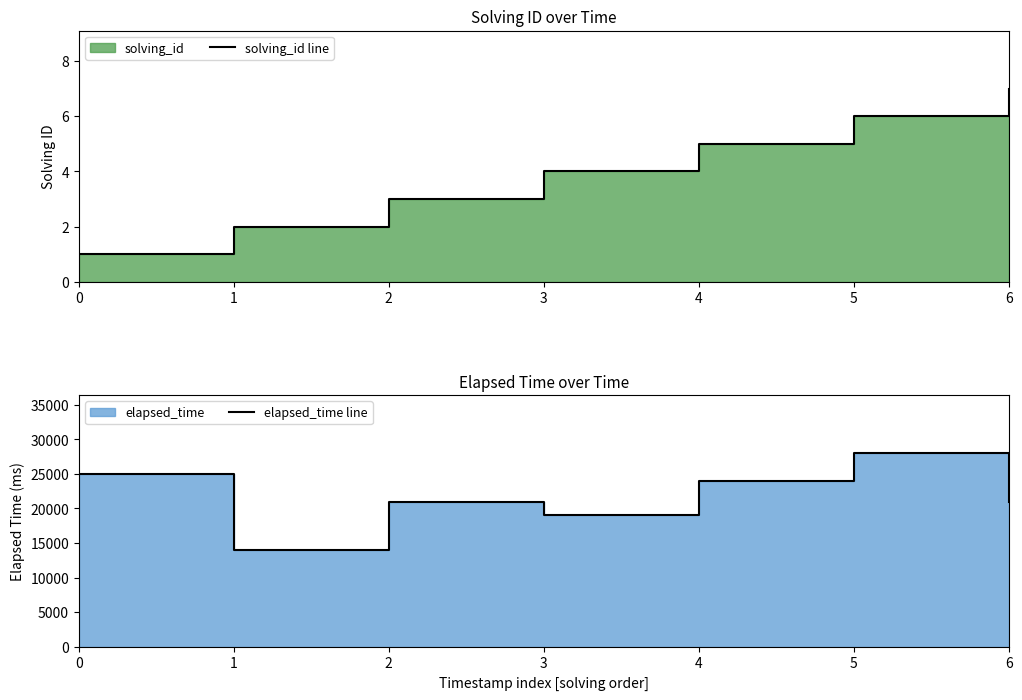

Reading left to right, extract all data points from this chart.

solving_id line: 1	2	3	4	5	6	7
elapsed_time line: 25000	14000	21000	19000	24000	28000	21000